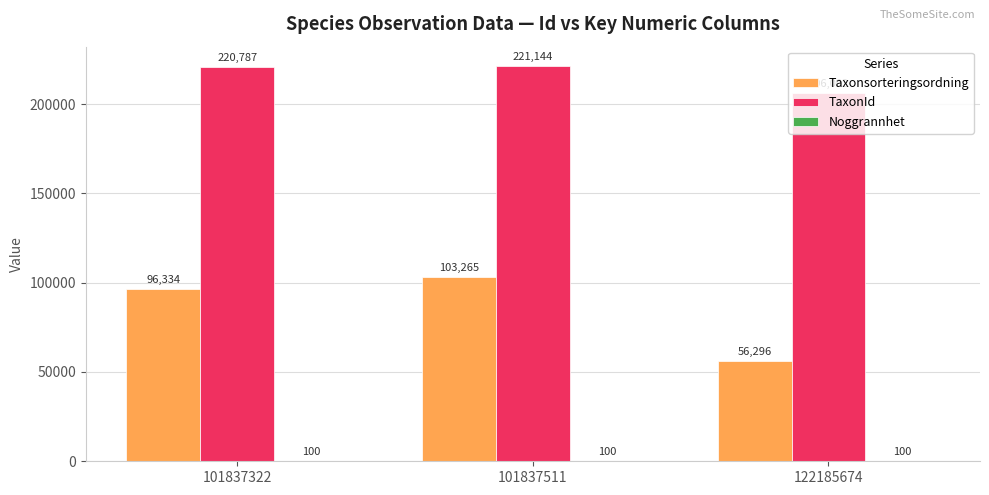

The value of Taxonsorteringsordning at 122185674 is 25402. True or false?

False